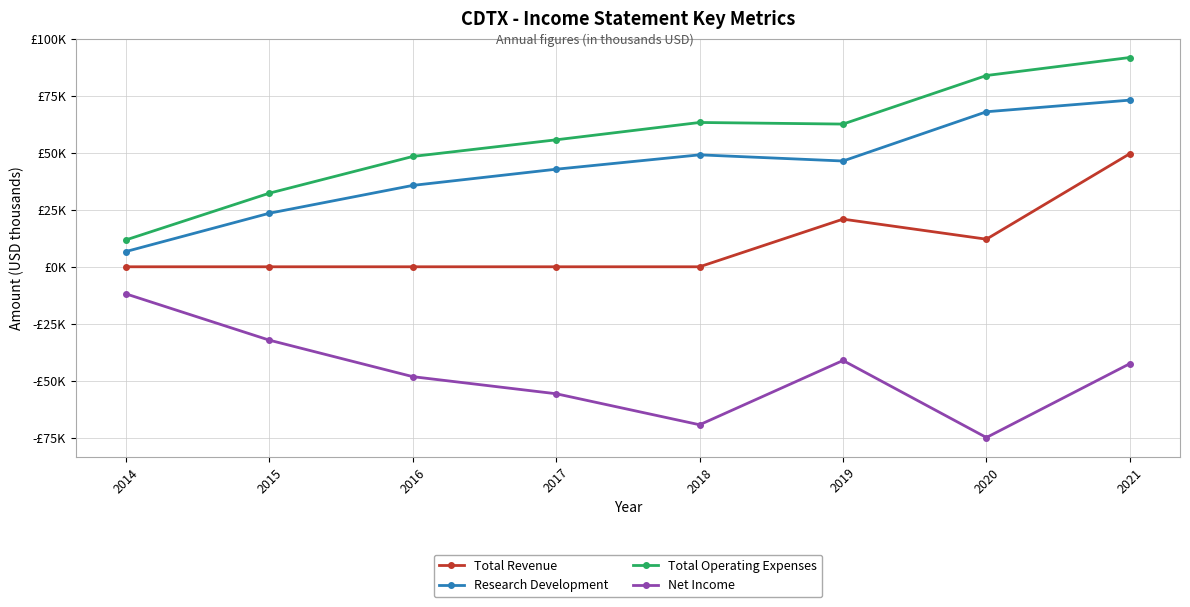

What are all the series names shown in the legend?

Total Revenue, Research Development, Total Operating Expenses, Net Income